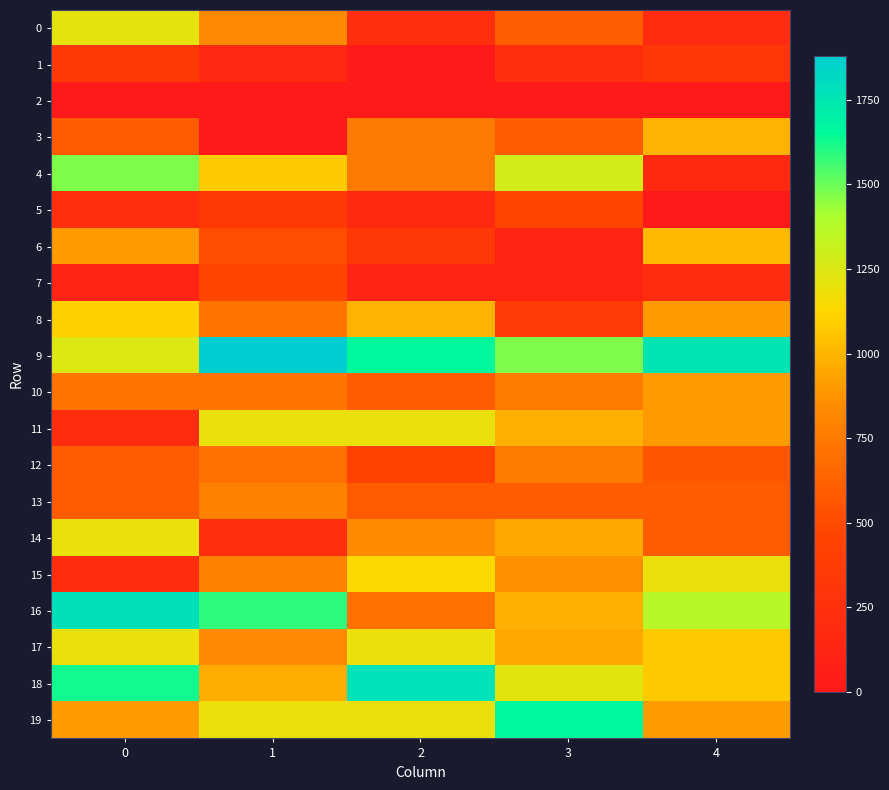

What is the spread (max minus min) of values at 4?

1757.7